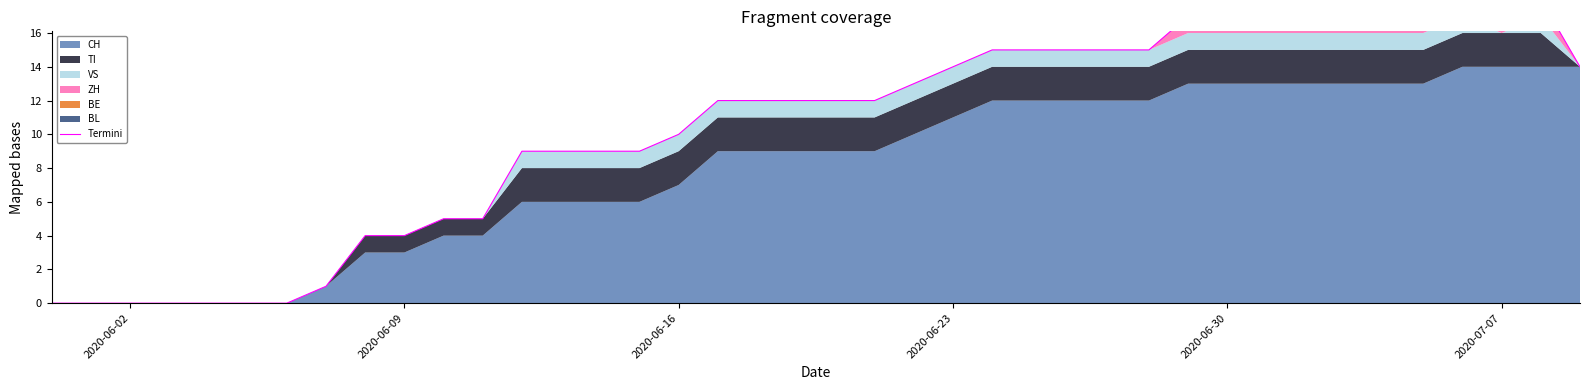

How many data points does each series have?

40